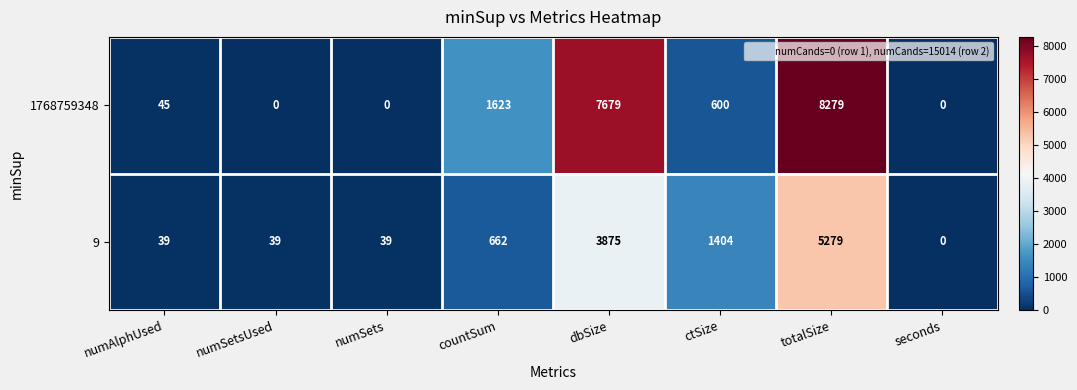

How many distinct data groups are displayed?

2